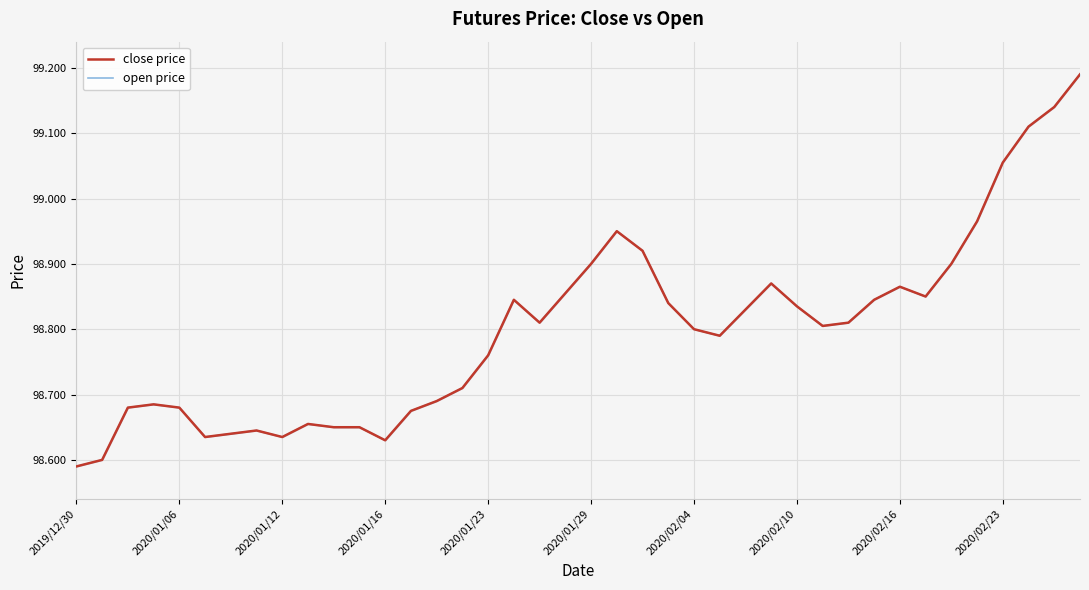

At which label is open price closest to 98?

2019/12/30